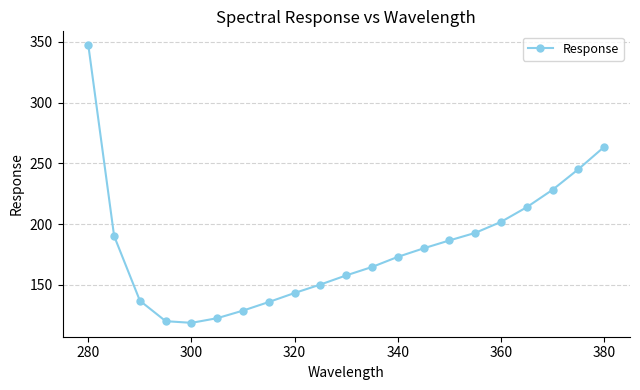

What is the average value?

181.1